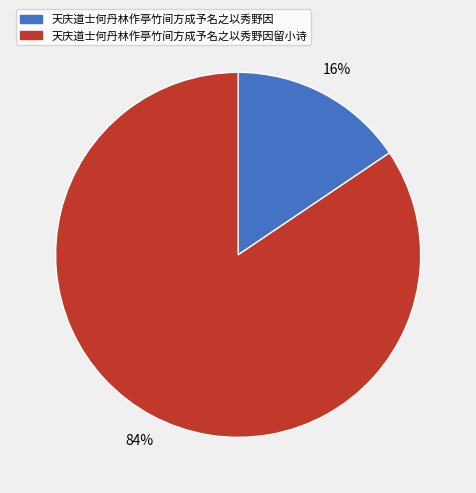

How many slices are in this pie chart?

2